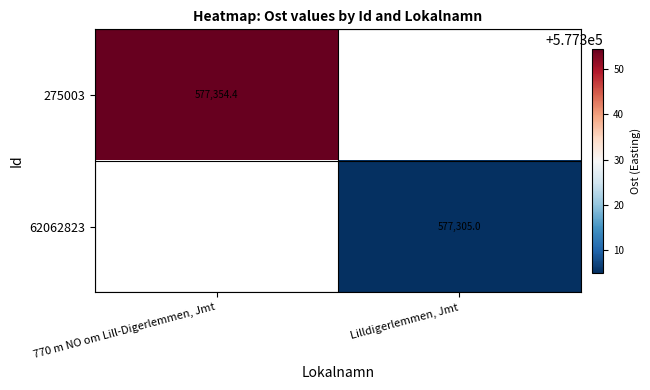

What is the smallest value displayed?

577305.0